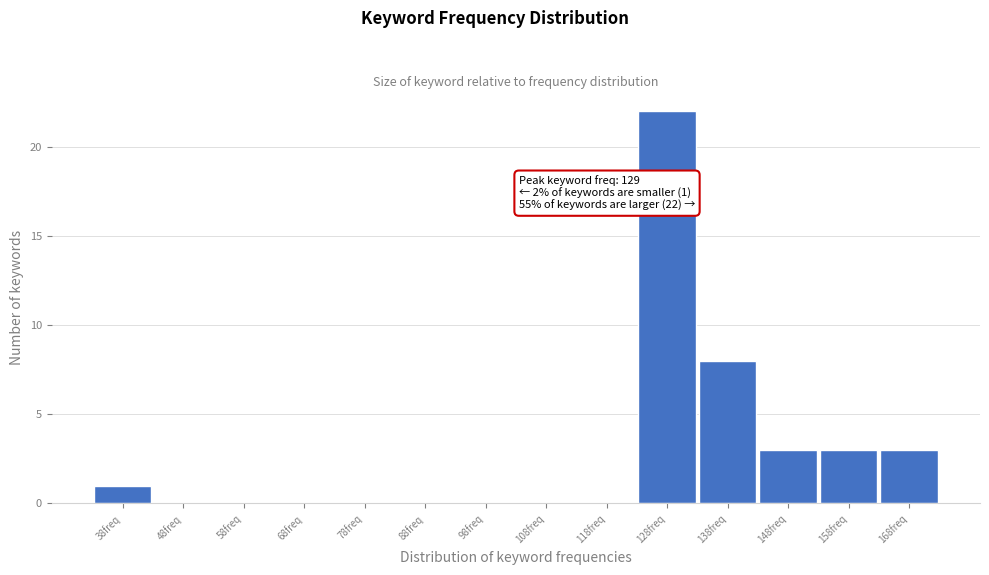

Reading left to right, transcribe all the data shown in this chart.

38freq=1	48freq=0	58freq=0	68freq=0	78freq=0	88freq=0	98freq=0	108freq=0	118freq=0	128freq=22	138freq=8	148freq=3	158freq=3	168freq=3